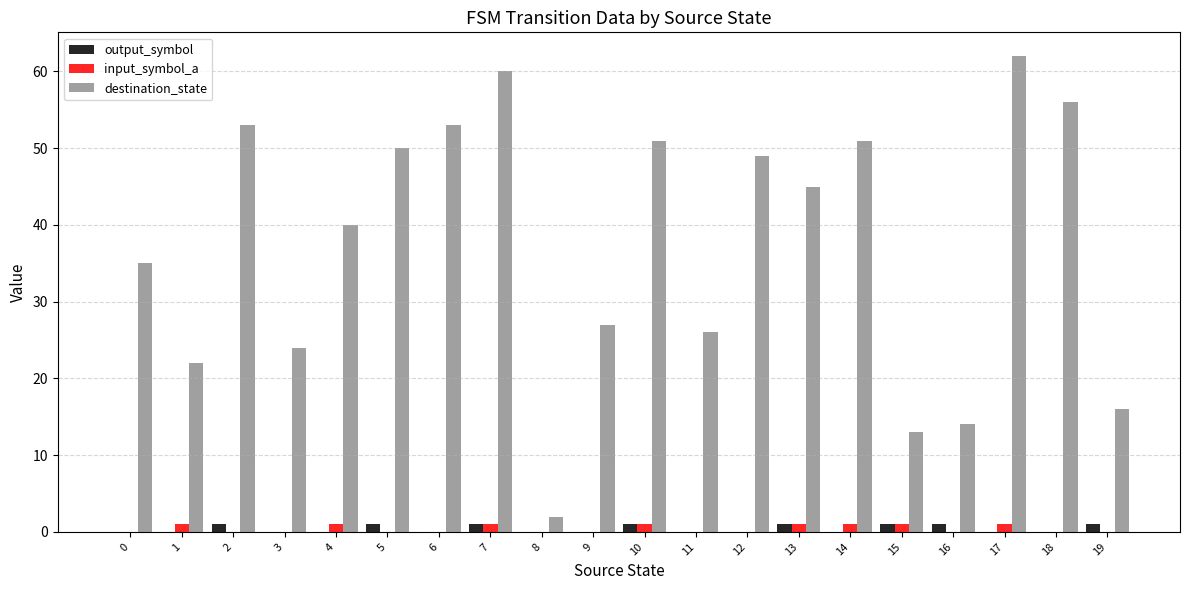

What are all the series names shown in the legend?

output_symbol, input_symbol_a, destination_state